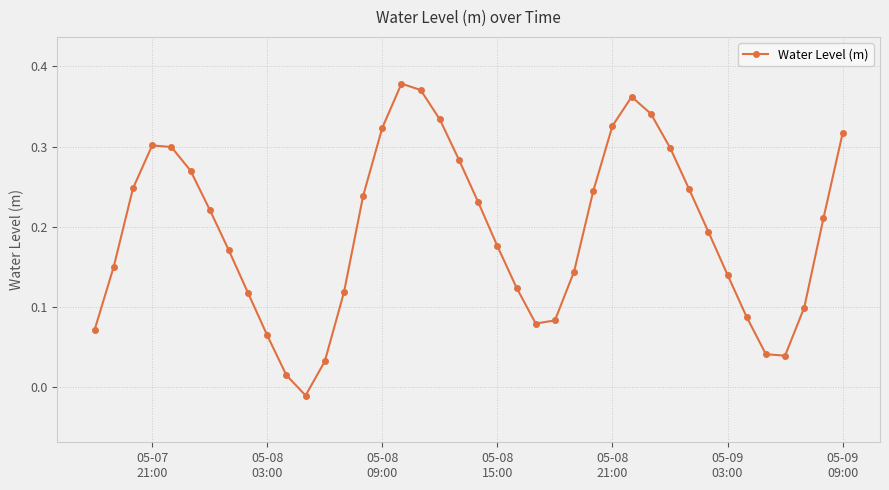

How many points are higher than both their immediate neighbors (excluding endpoints)?

3